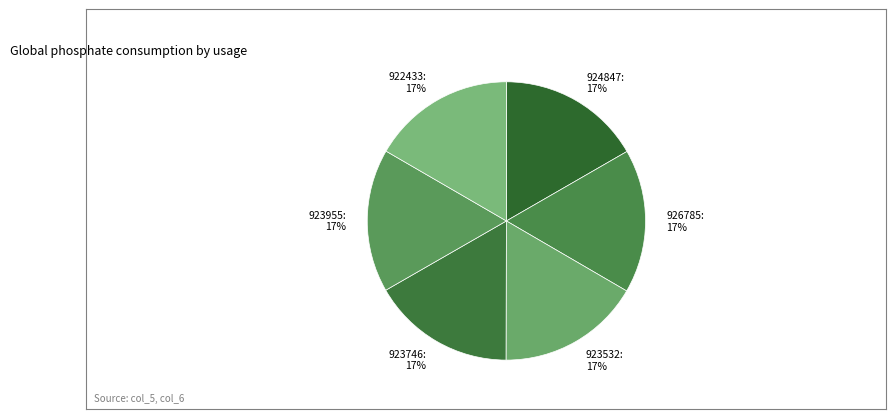

The 924847 slice represents 4% of the pie. True or false?

False